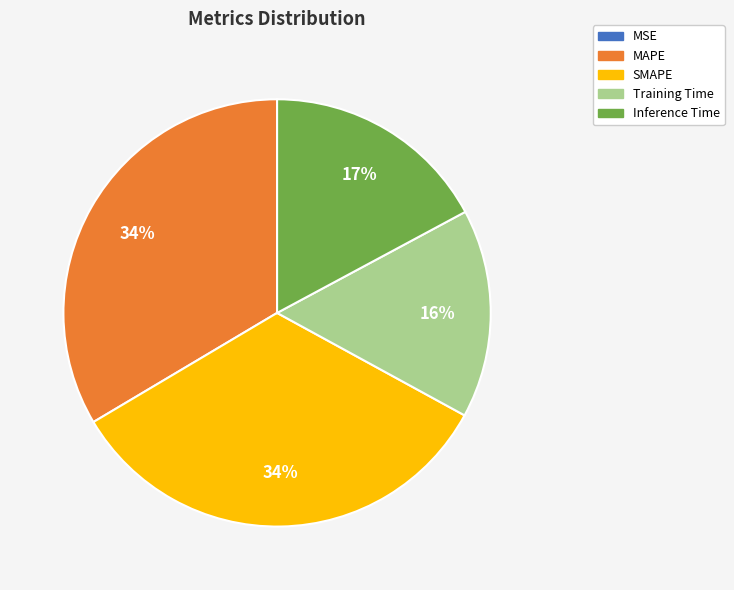

Between SMAPE and Training Time, which is larger?

SMAPE